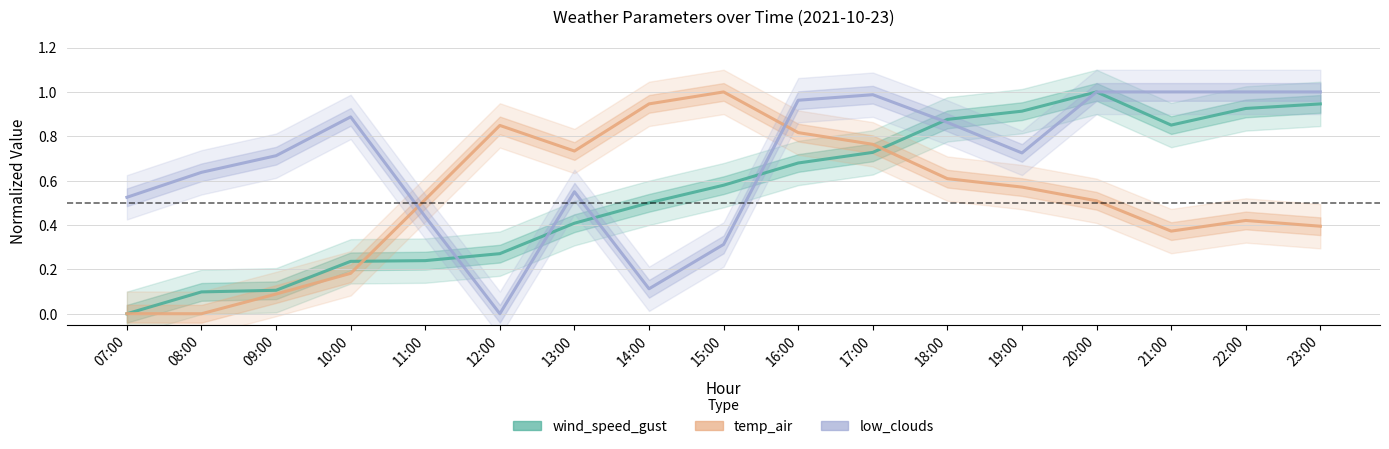

At which category does low_clouds reach its first local valley?

12:00